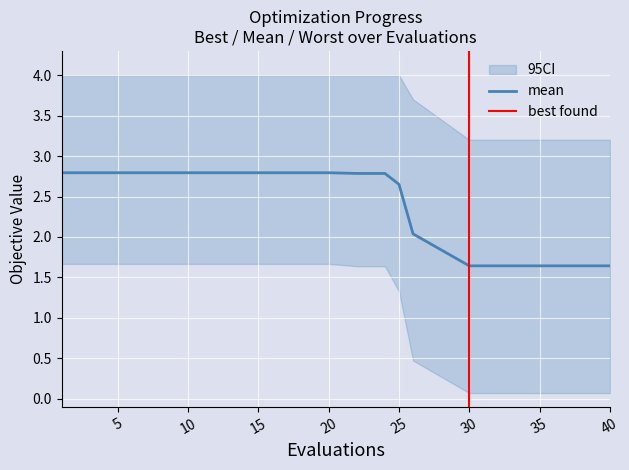

What is the highest value of the mean series?

2.8